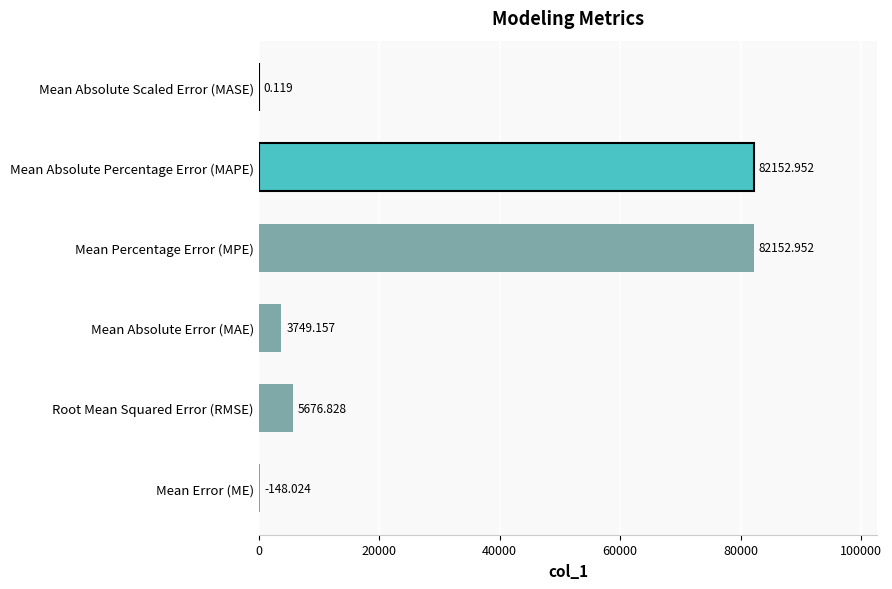

What is the average value?

28980.0